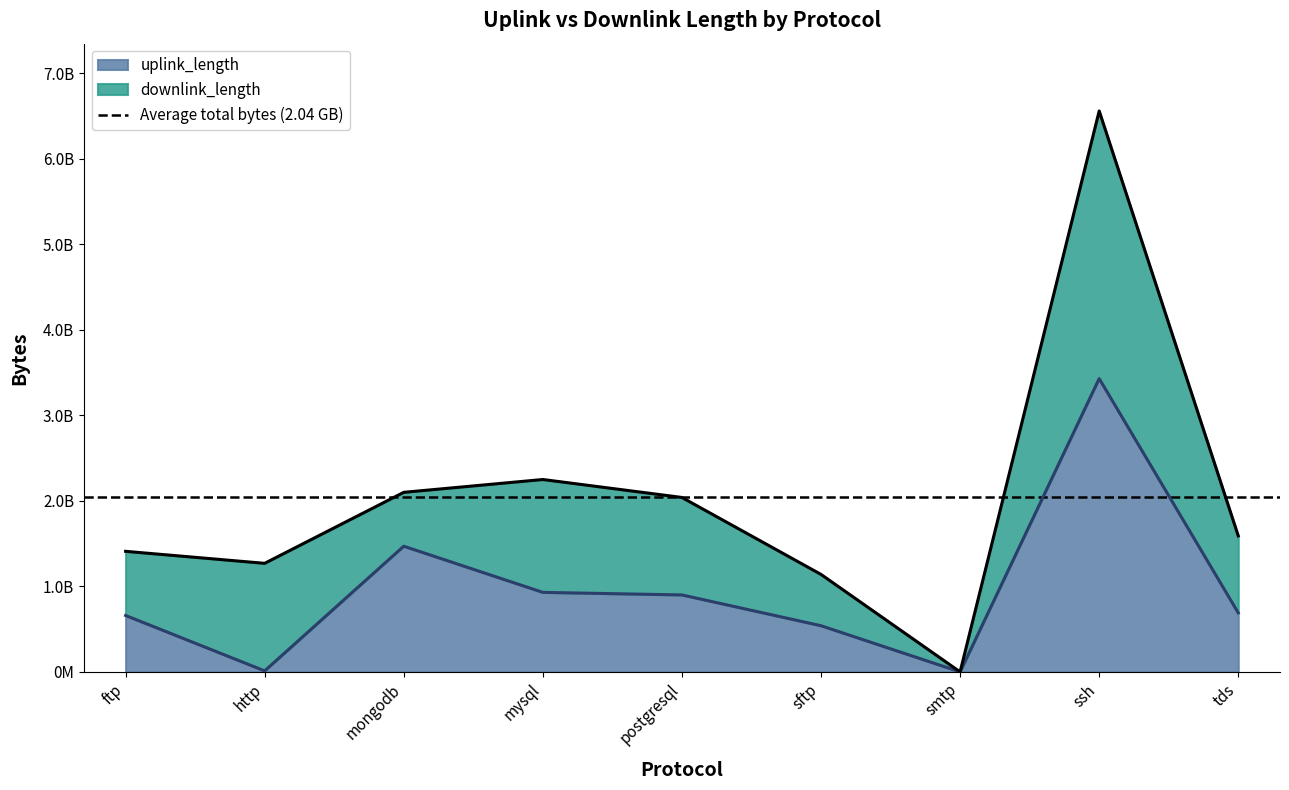

What is the difference between the maximum and minimum values?

3430361049